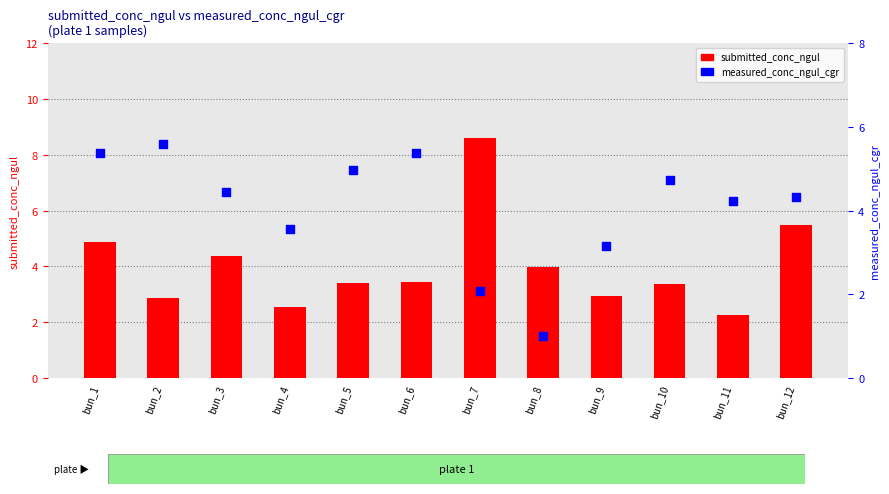

Which series reaches the maximum Y coordinate?

submitted_conc_ngul